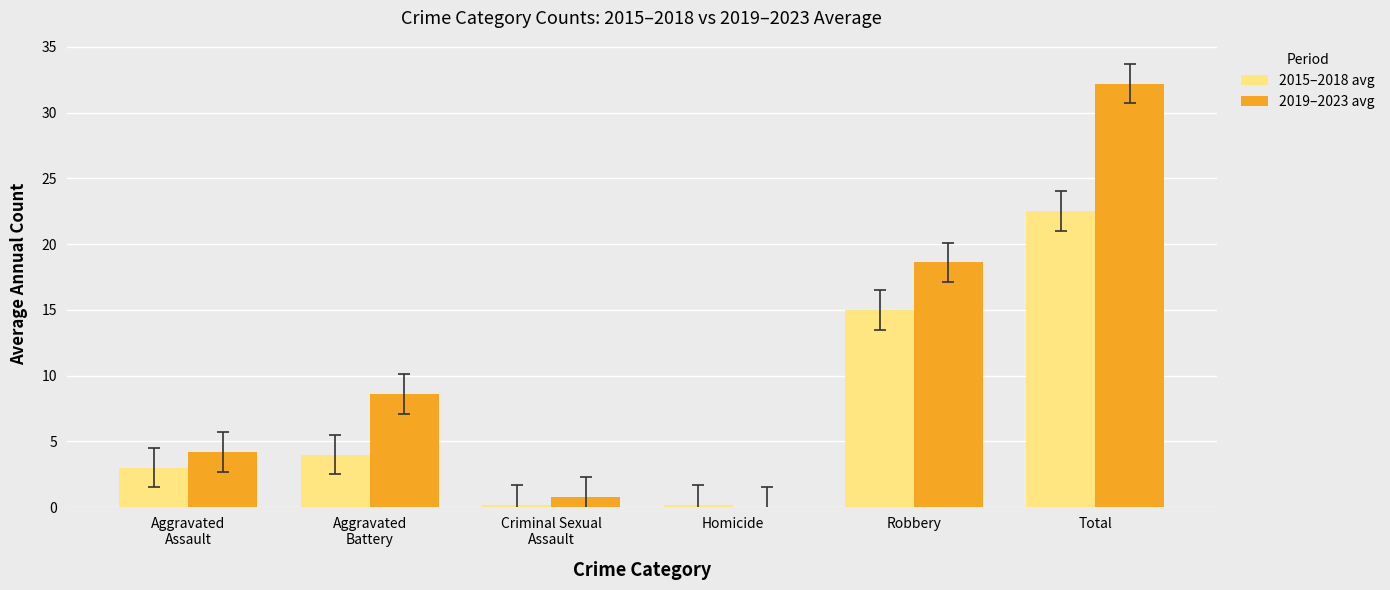

What are all the series names shown in the legend?

2015–2018 avg, 2019–2023 avg